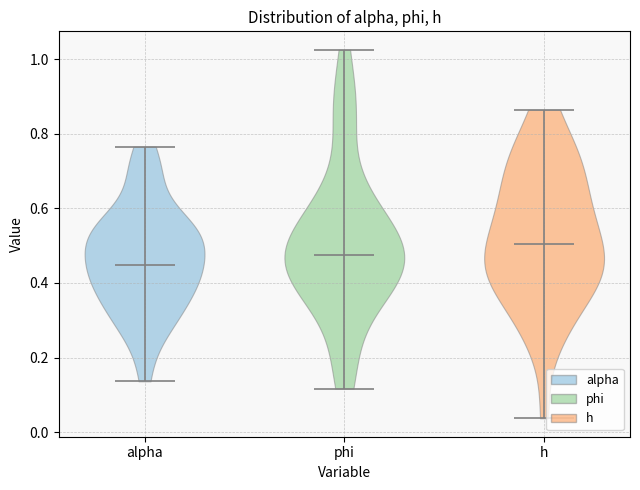

Reading left to right, read every violin against the y-axis: where its median line is, and the lowest and highest points it reaches. The values are not printed on the chart, so give them approximately, as read against the axis.

alpha: median line 0.44, lowest point 0.14, highest point 0.76
phi: median line 0.48, lowest point 0.12, highest point 1.02
h: median line 0.50, lowest point 0.04, highest point 0.86